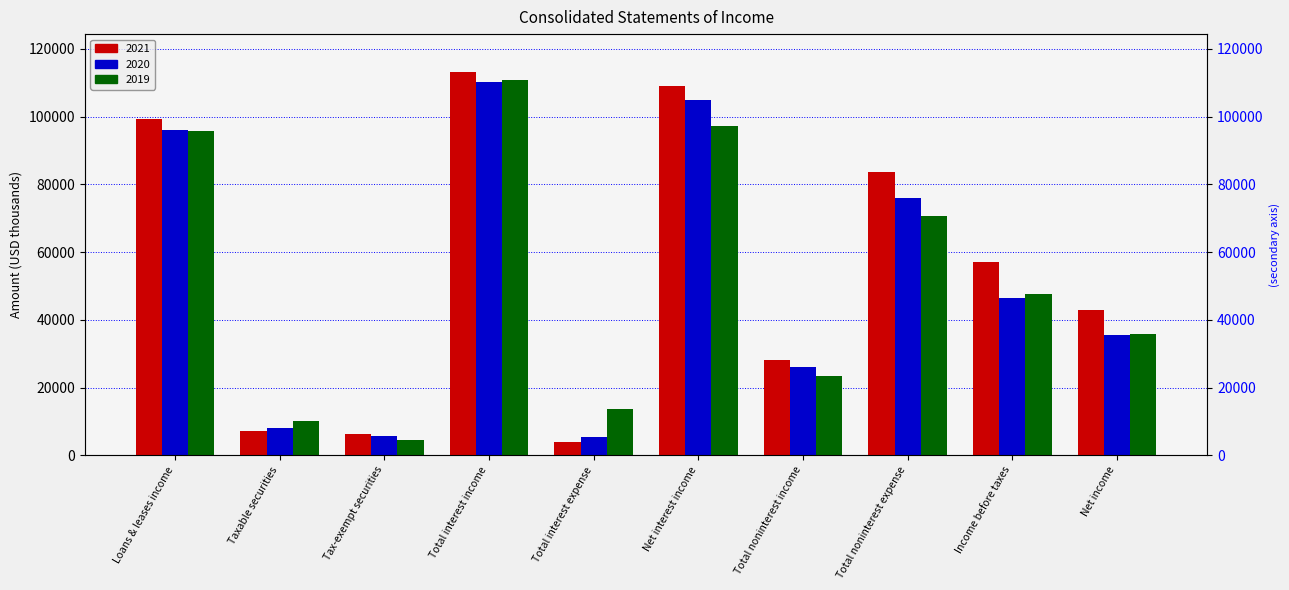

The value of 2021 at Total interest expense is 4050. True or false?

True